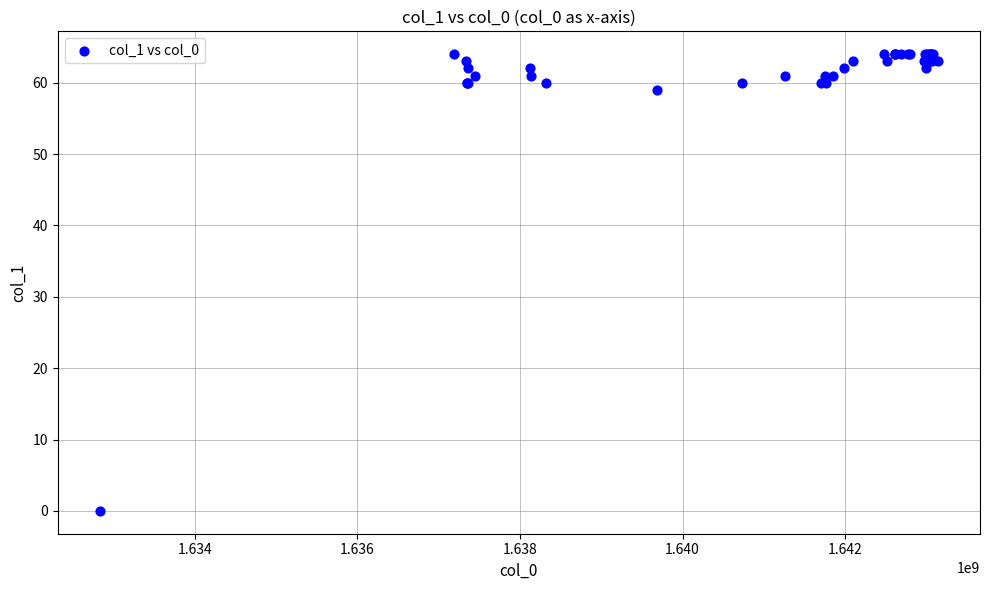

What Y value in the scatter plot is closest to 32?

59